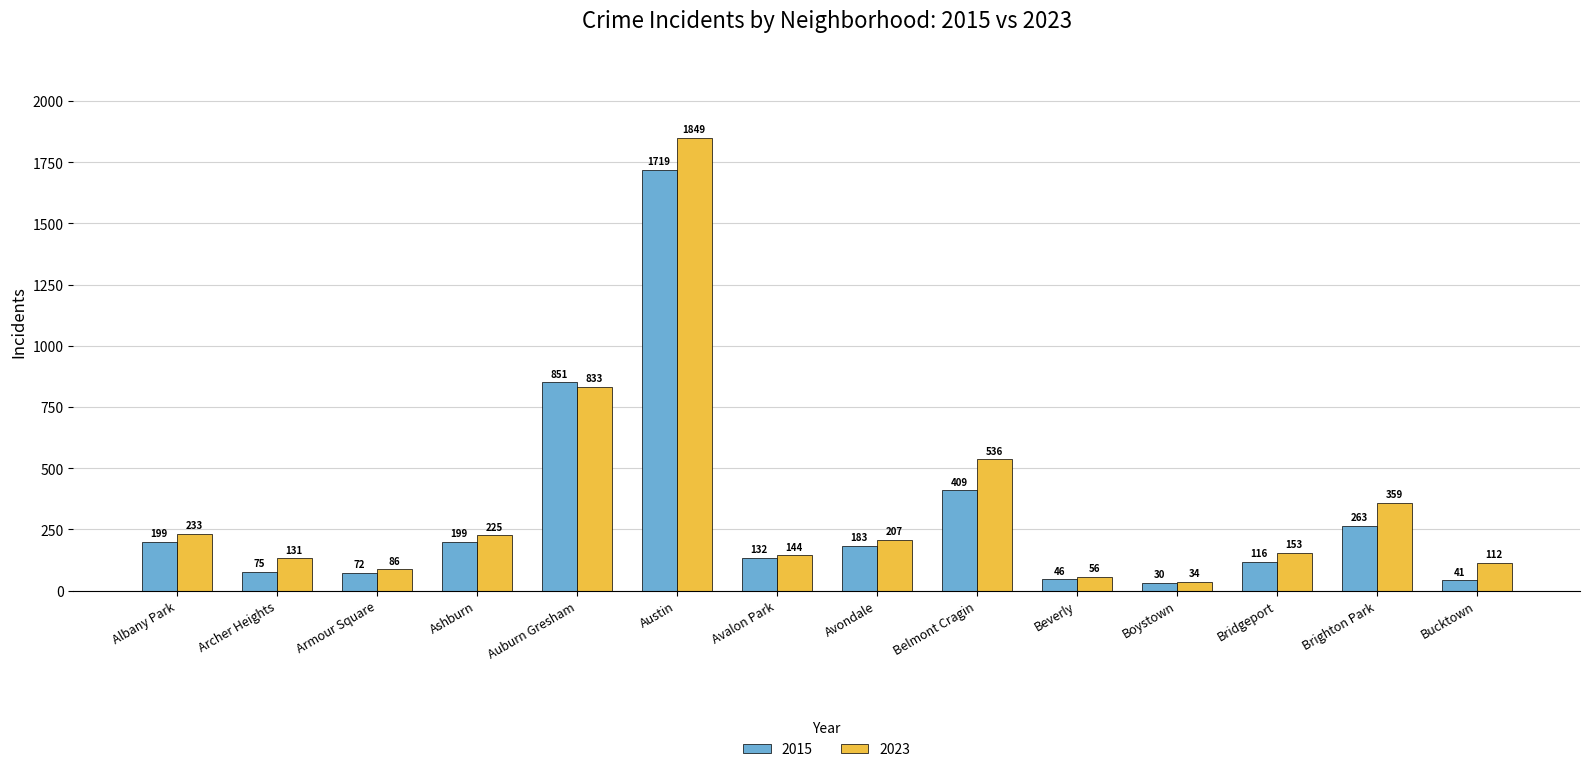

The value of 2023 at Auburn Gresham is 833. True or false?

True